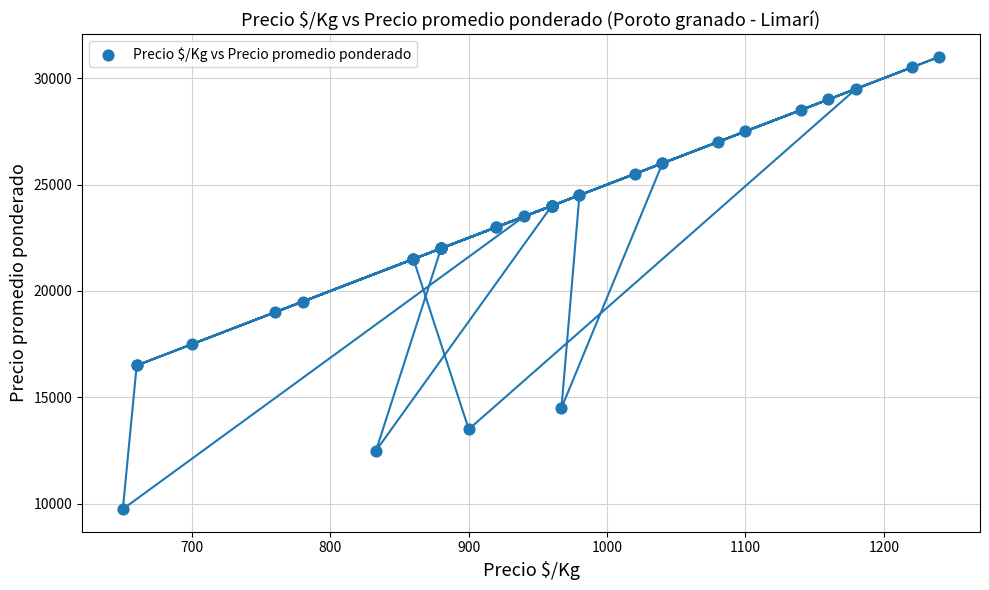

What Y value in the scatter plot is closest to 20375?

19500